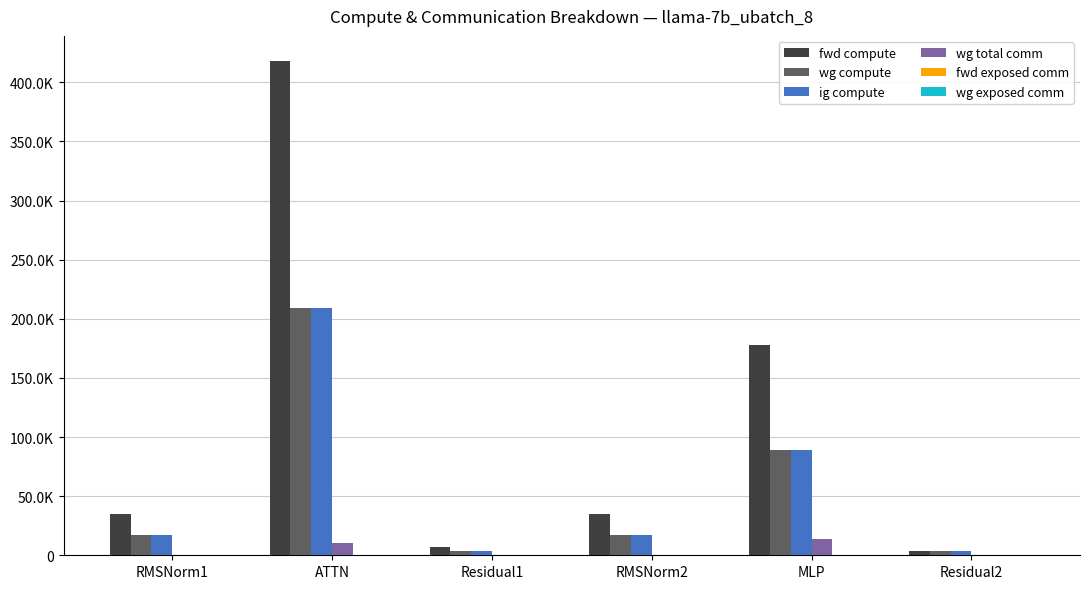

At which category is the sum across all series the highest?

ATTN